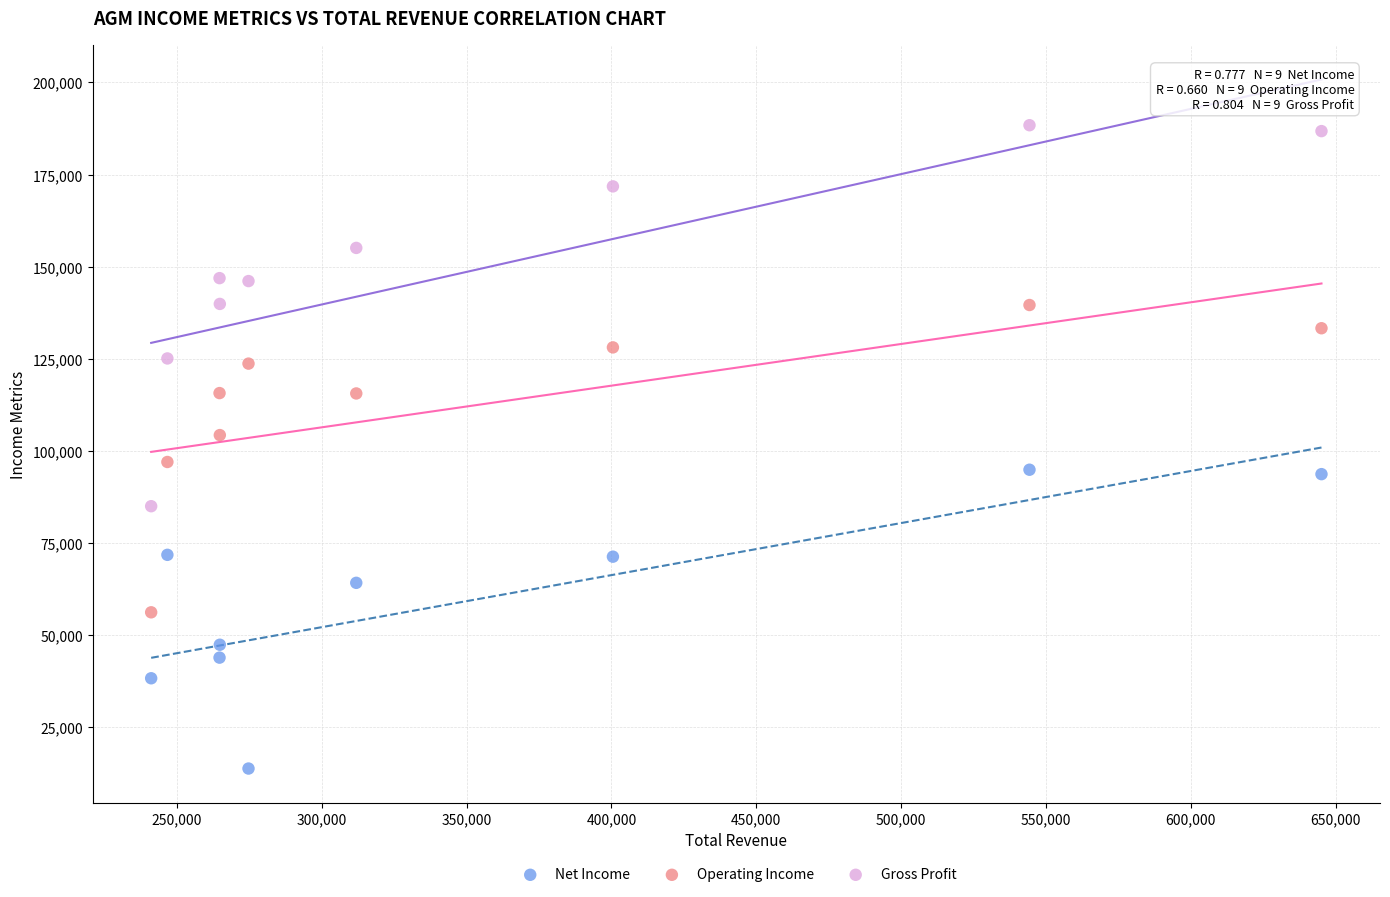

What is the X range (max minus min) for the scatter plot?

404000